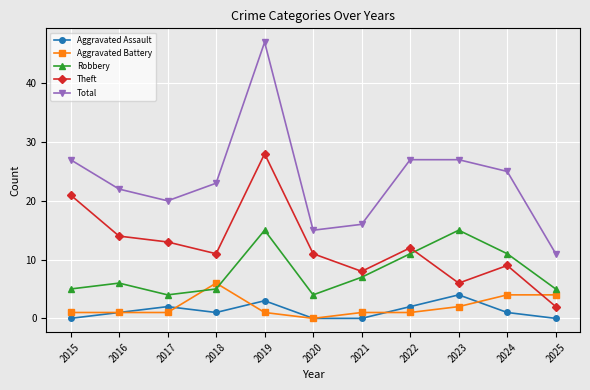

List the series in order of their peak value, lowest first.

Aggravated Assault, Aggravated Battery, Robbery, Theft, Total